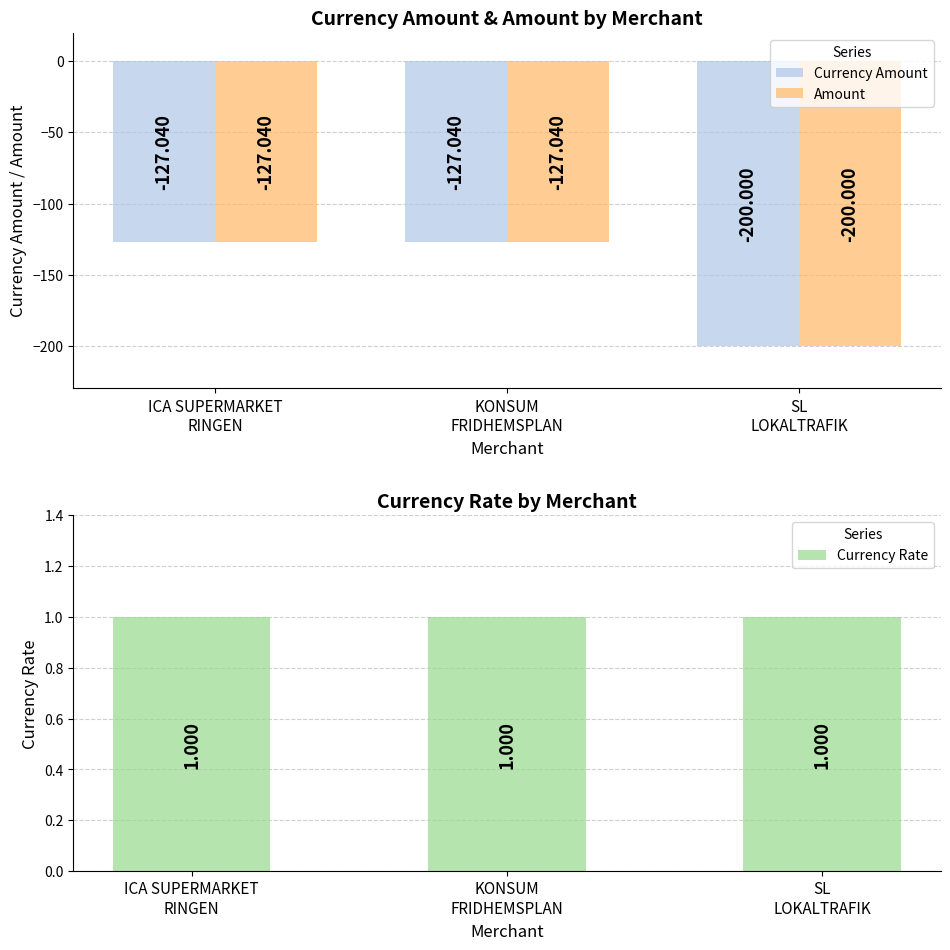

Is the value of Currency Amount at ICA SUPERMARKET
RINGEN greater than the value of Currency Rate at ICA SUPERMARKET
RINGEN?

No